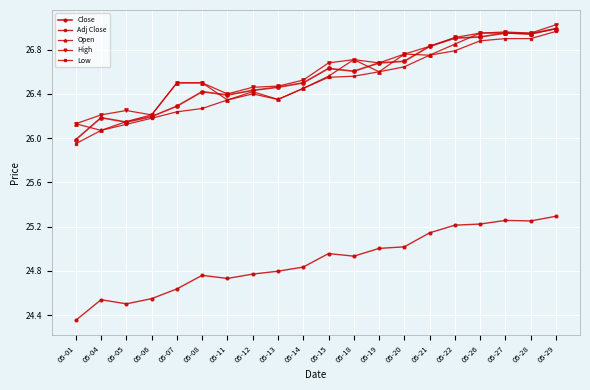

Where is Open nearest to the value 26?

05-04